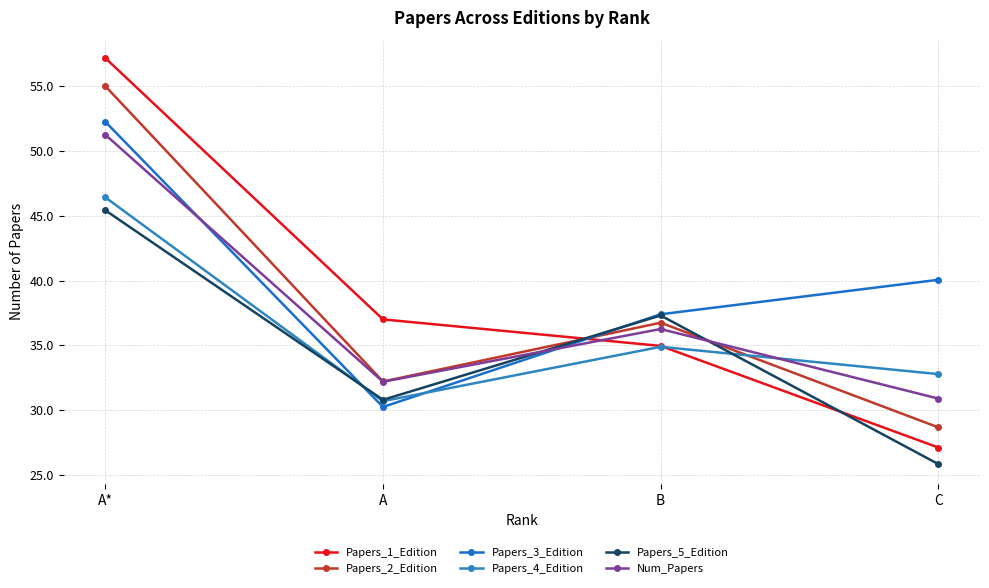

The Num_Papers series shows 32.2 at A. True or false?

True